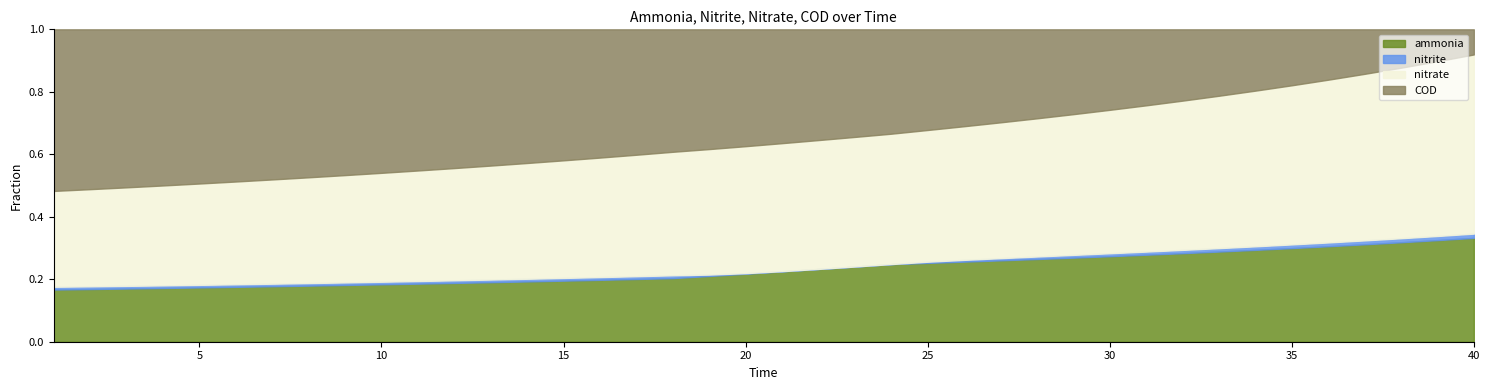

How many data points in nitrate are above 34?

23